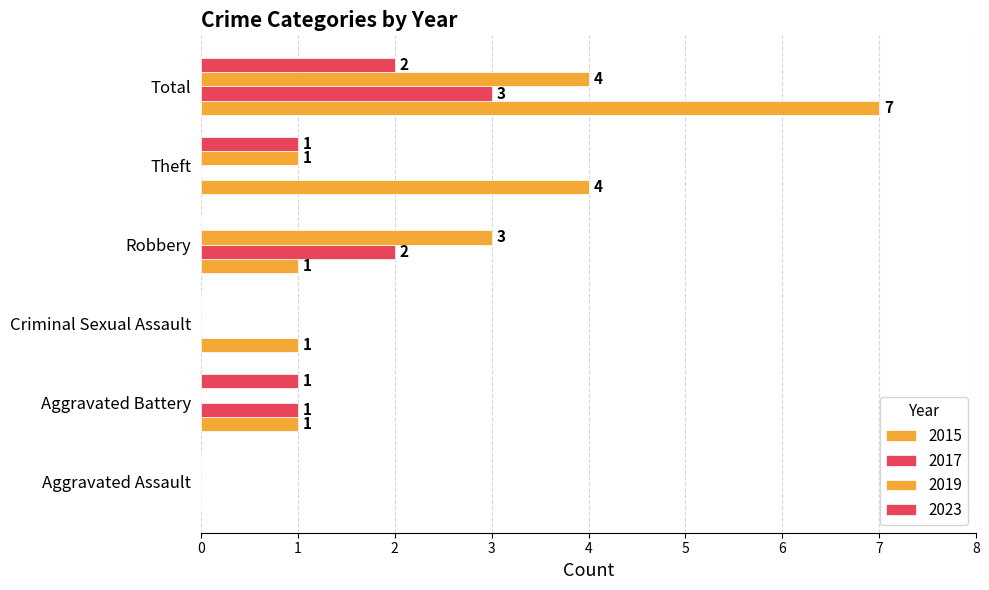

Which label corresponds to the smallest value in the chart?

Aggravated Assault